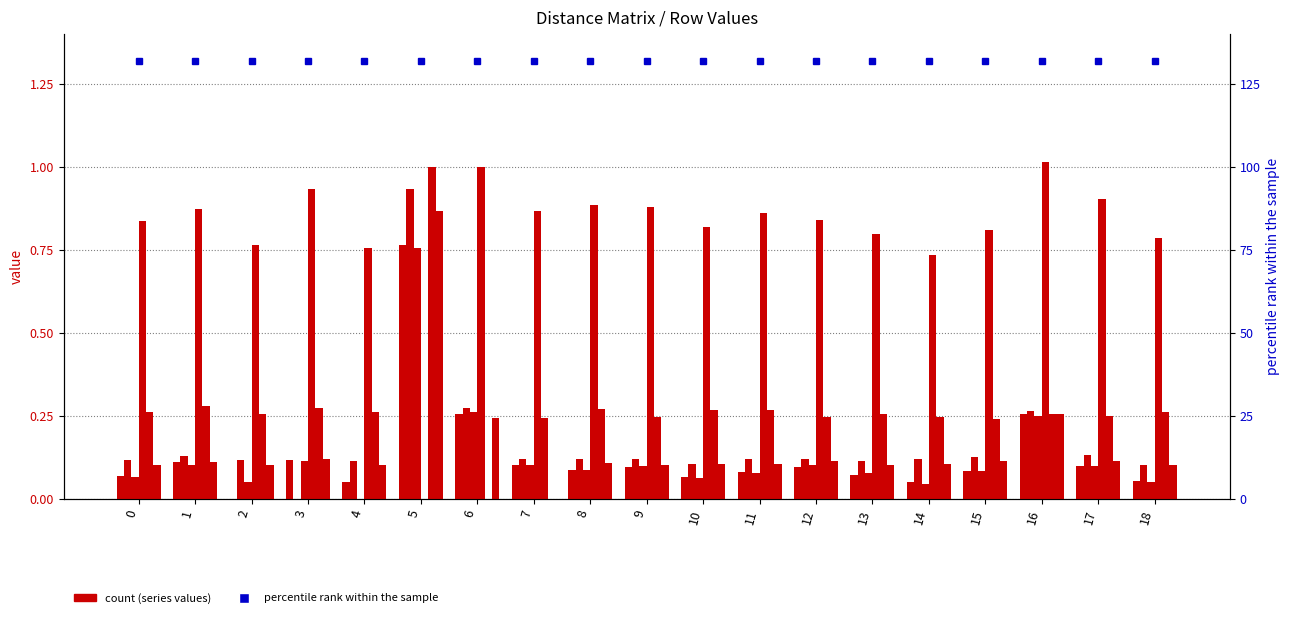

Reading right to left, what are all the values shown in this chart?

col_2: 18=0.1	17=0.1	16=0.3	15=0.1	14=0.0	13=0.1	12=0.1	11=0.1	10=0.1	9=0.1	8=0.1	7=0.1	6=0.3	5=0.8	4=0.0	3=0.1	2=0.0	1=0.1	0=0.1
col_3: 18=0.1	17=0.1	16=0.3	15=0.1	14=0.1	13=0.1	12=0.1	11=0.1	10=0.1	9=0.1	8=0.1	7=0.1	6=0.3	5=0.9	4=0.1	3=0.0	2=0.1	1=0.1	0=0.1
col_4: 18=0.1	17=0.1	16=0.3	15=0.1	14=0.0	13=0.1	12=0.1	11=0.1	10=0.1	9=0.1	8=0.1	7=0.1	6=0.3	5=0.8	4=0.0	3=0.1	2=0.0	1=0.1	0=0.1
col_5: 18=0.8	17=0.9	16=1.0	15=0.8	14=0.7	13=0.8	12=0.8	11=0.9	10=0.8	9=0.9	8=0.9	7=0.9	6=1.0	5=0.0	4=0.8	3=0.9	2=0.8	1=0.9	0=0.8
col_6: 18=0.3	17=0.2	16=0.3	15=0.2	14=0.2	13=0.3	12=0.2	11=0.3	10=0.3	9=0.2	8=0.3	7=0.2	6=0.0	5=1.0	4=0.3	3=0.3	2=0.3	1=0.3	0=0.3
col_7: 18=0.1	17=0.1	16=0.3	15=0.1	14=0.1	13=0.1	12=0.1	11=0.1	10=0.1	9=0.1	8=0.1	7=0.0	6=0.2	5=0.9	4=0.1	3=0.1	2=0.1	1=0.1	0=0.1